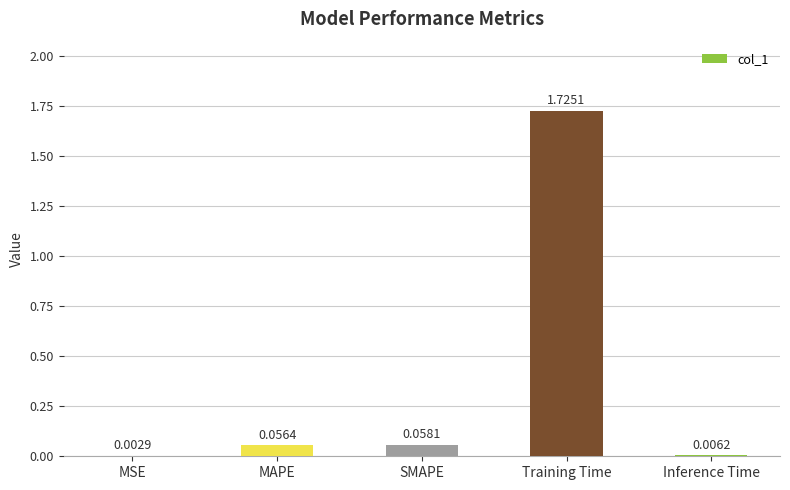

Which label corresponds to the largest value in the chart?

Training Time